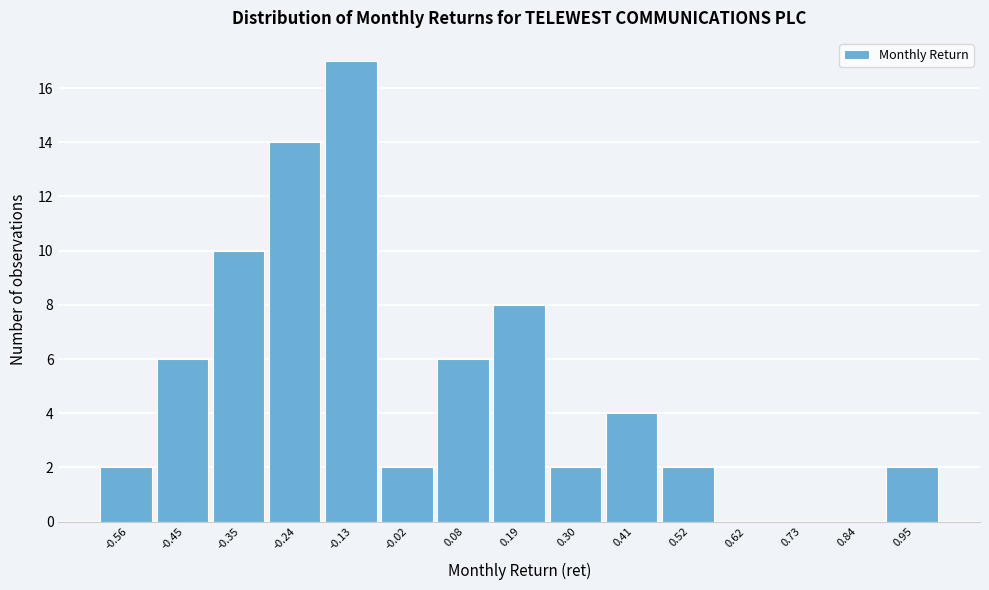

Reading left to right, transcribe this chart: for each bar, give the range it covers on the x-axis and its height. Neither the bar edges nor the heights are printed on the chart, so give them approximately, as read against the axes.

-0.62 to -0.50: 2
-0.50 to -0.40: 6
-0.40 to -0.30: 10
-0.30 to -0.18: 14
-0.18 to -0.08: 17
-0.08 to 0.04: 2
0.04 to 0.14: 6
0.14 to 0.24: 8
0.24 to 0.36: 2
0.36 to 0.46: 4
0.46 to 0.56: 2
0.56 to 0.68: 0
0.68 to 0.78: 0
0.78 to 0.90: 0
0.90 to 1.00: 2